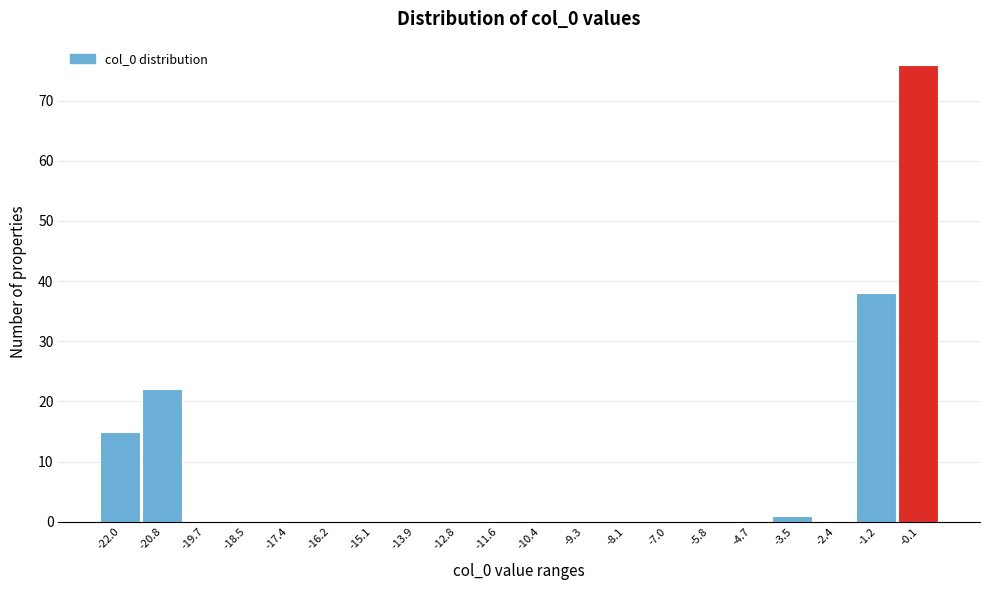

Reading left to right, list all the values displayed in this chart.

-22.0=15	-20.8=22	-19.7=0	-18.5=0	-17.4=0	-16.2=0	-15.1=0	-13.9=0	-12.8=0	-11.6=0	-10.4=0	-9.3=0	-8.1=0	-7.0=0	-5.8=0	-4.7=0	-3.5=1	-2.4=0	-1.2=38	-0.1=76